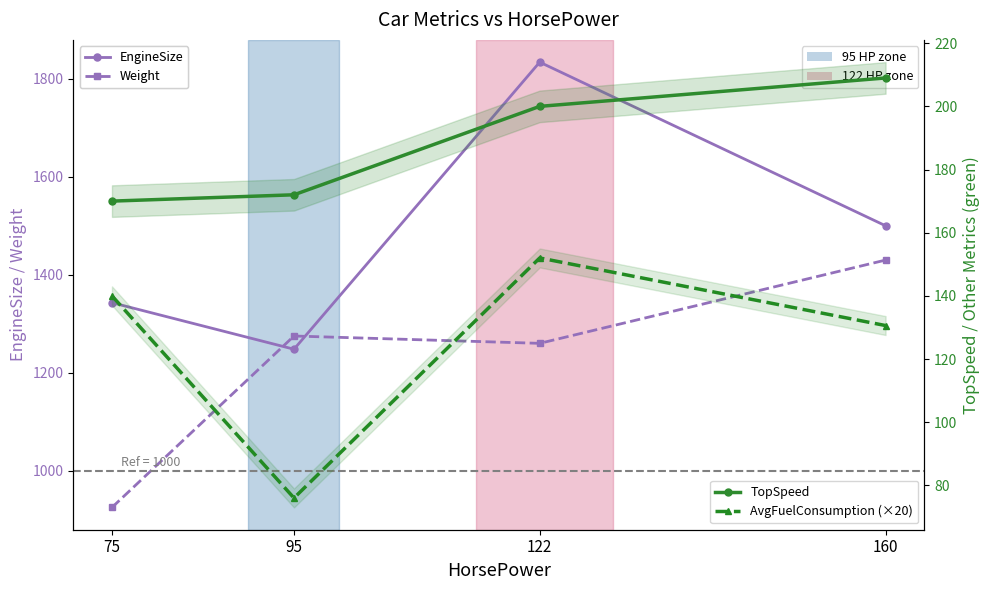

At how many categories does at least one series exceed 1012?

4